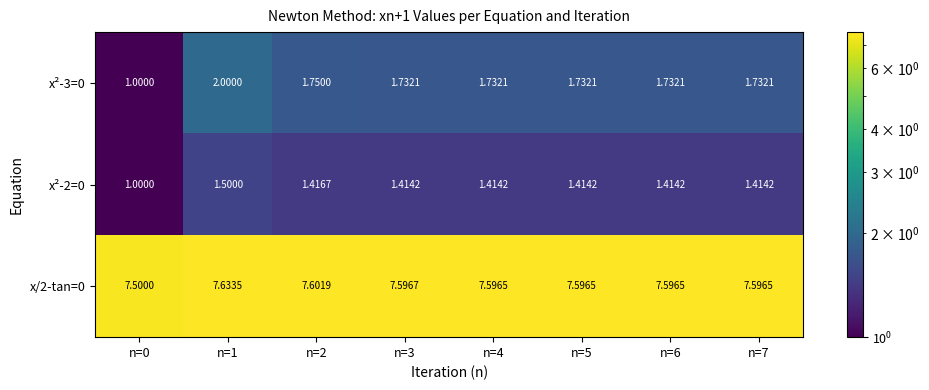

What is the maximum value shown in the chart?

7.6